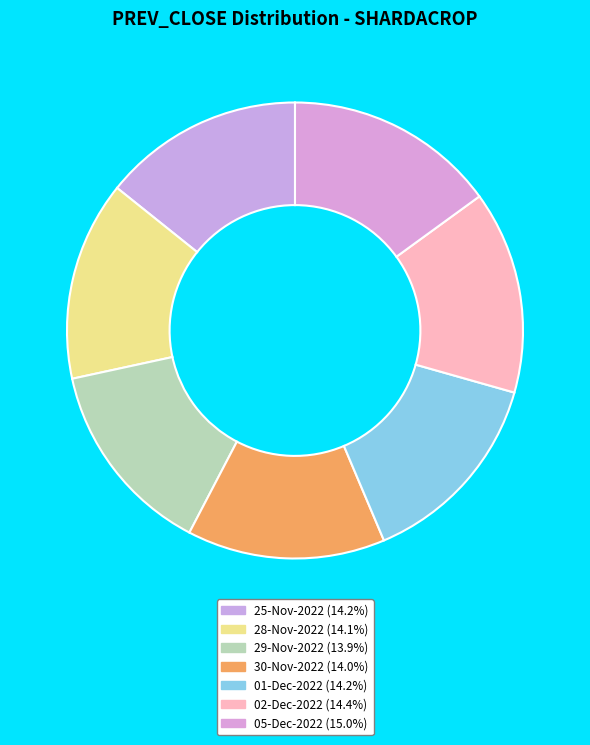

Which has a higher value, 01-Dec-2022 or 29-Nov-2022?

01-Dec-2022